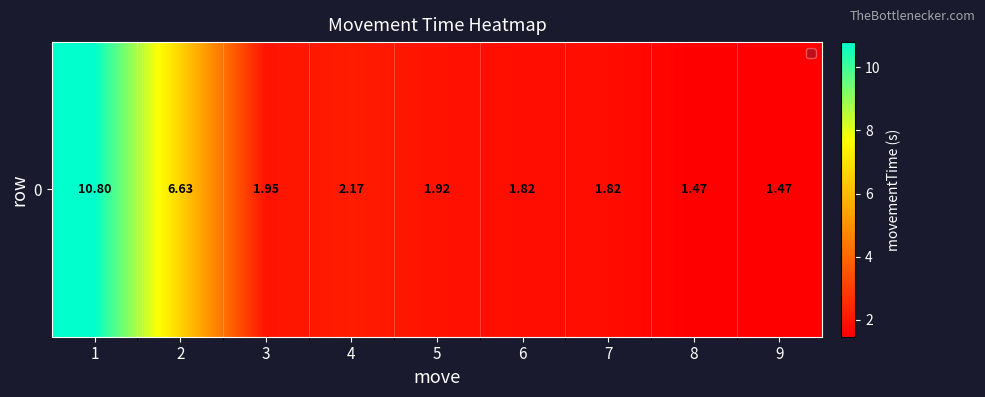

What is the change in value from 1 to 3?

-8.8